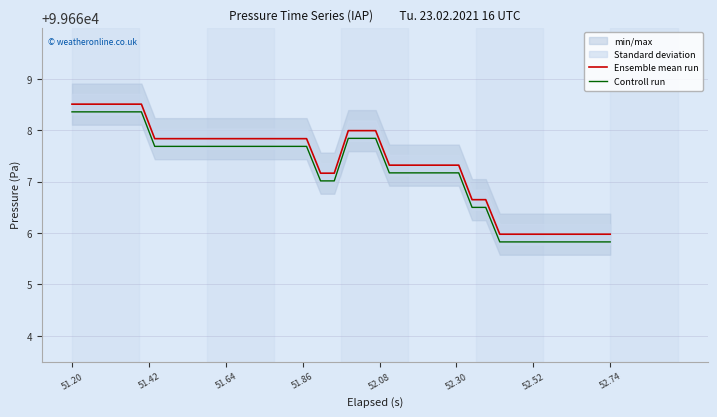

At which label does Ensemble mean run first exceed 99667?

51.20